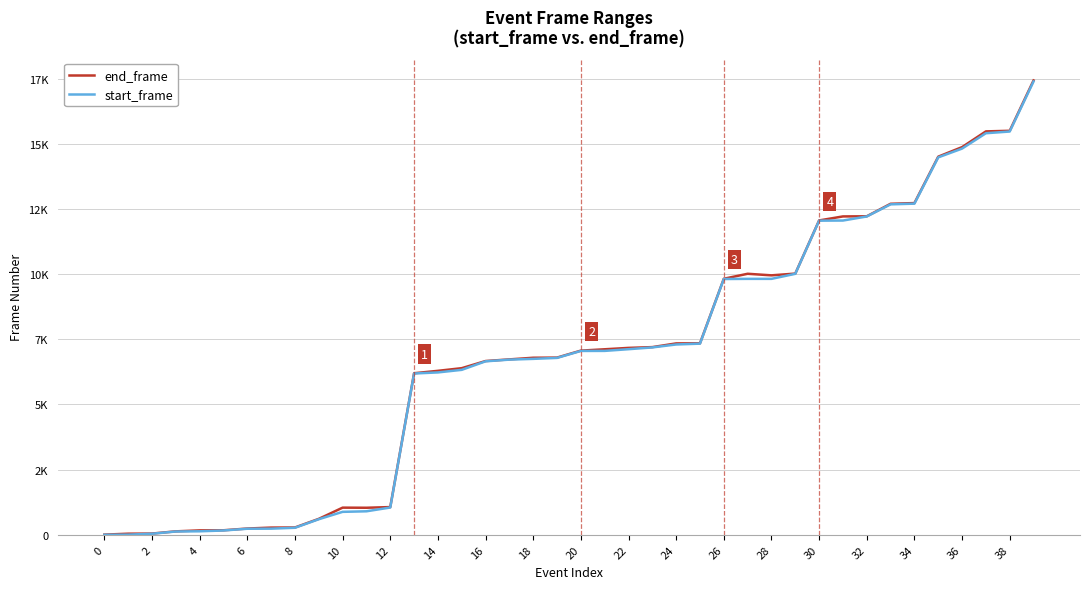

What are all the series names shown in the legend?

end_frame, start_frame